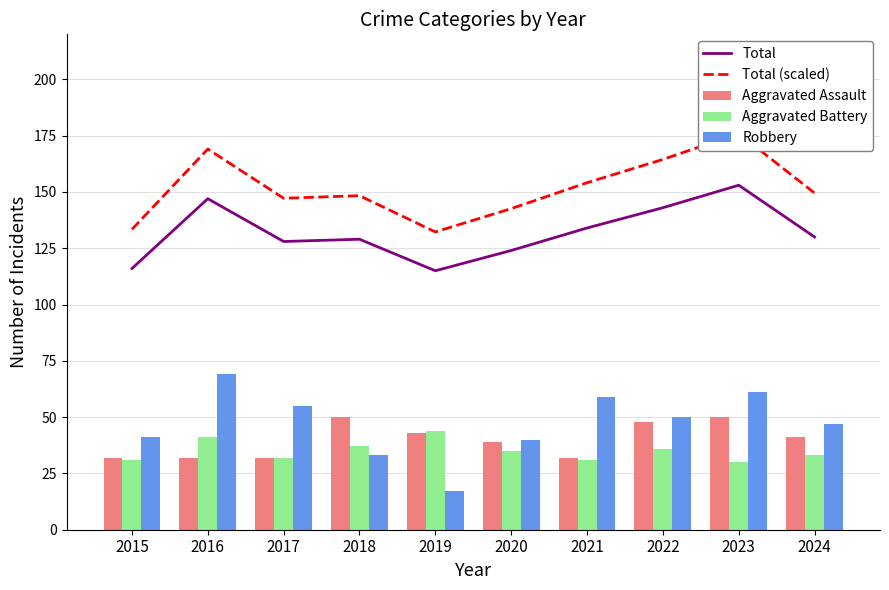

The value of Robbery at 2018 is 17.2. True or false?

False